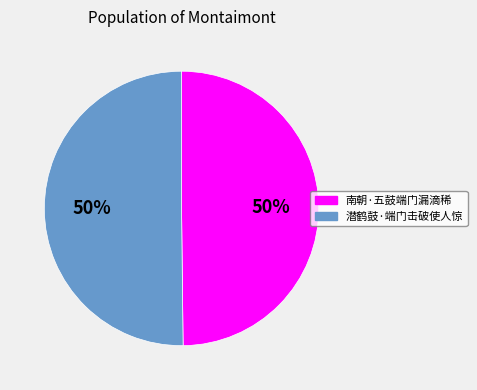

Is it true that 南朝·五鼓端门漏滴稀 is 50% of the pie?

True